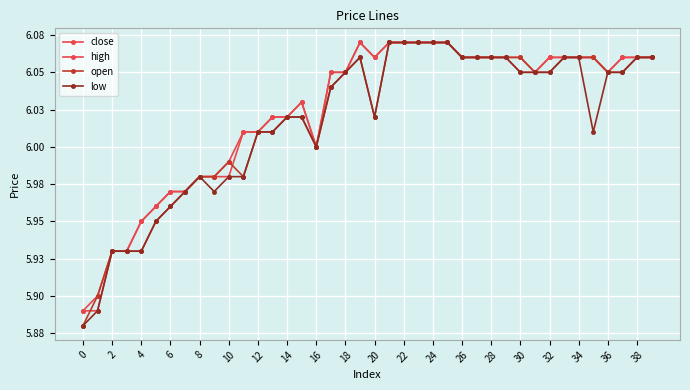

Is this an area chart (filled region under the line)?

No